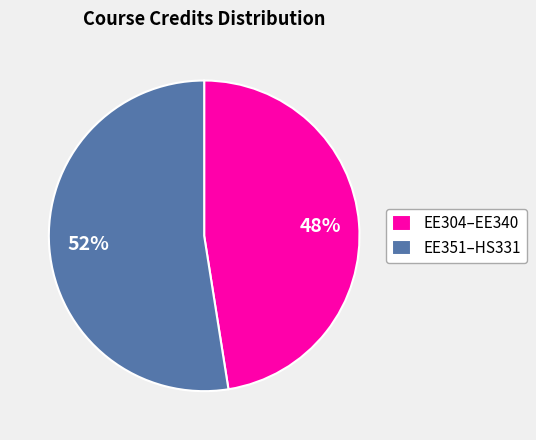

True or false: EE351–HS331 accounts for 52% of the total.

True